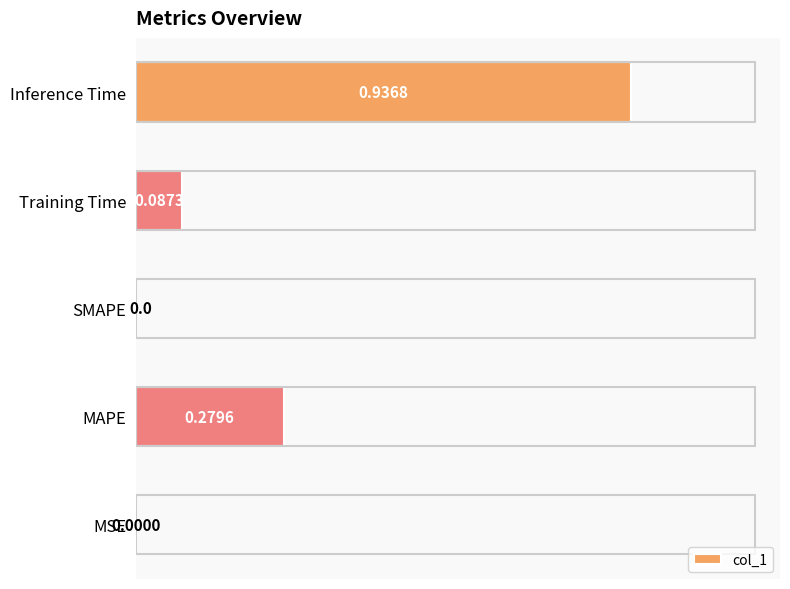

At which category does the chart reach its peak across all series?

Inference Time